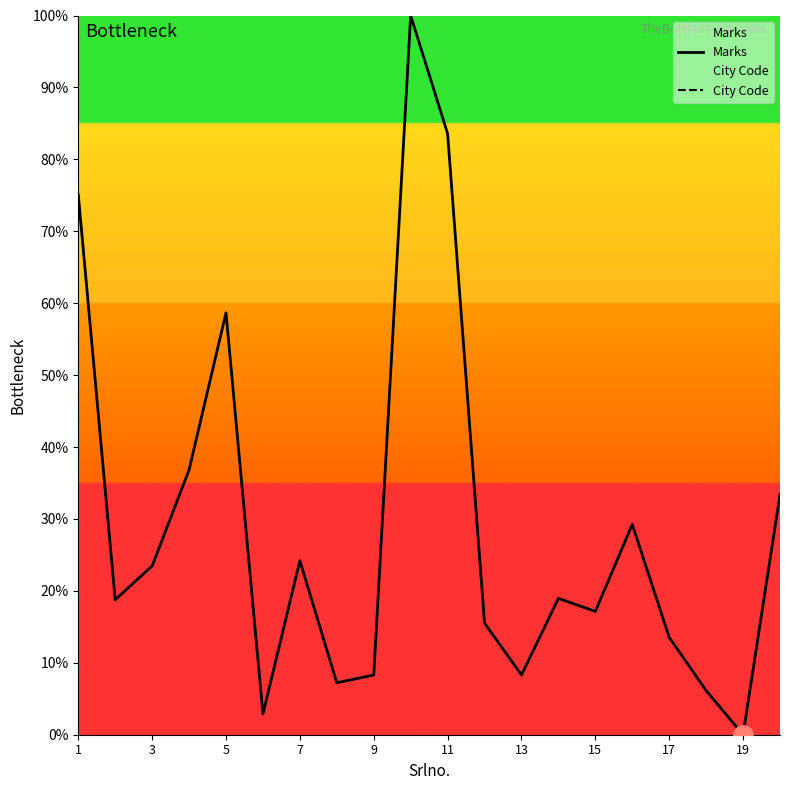

True or false: City Code and Marks cross at least once.

False